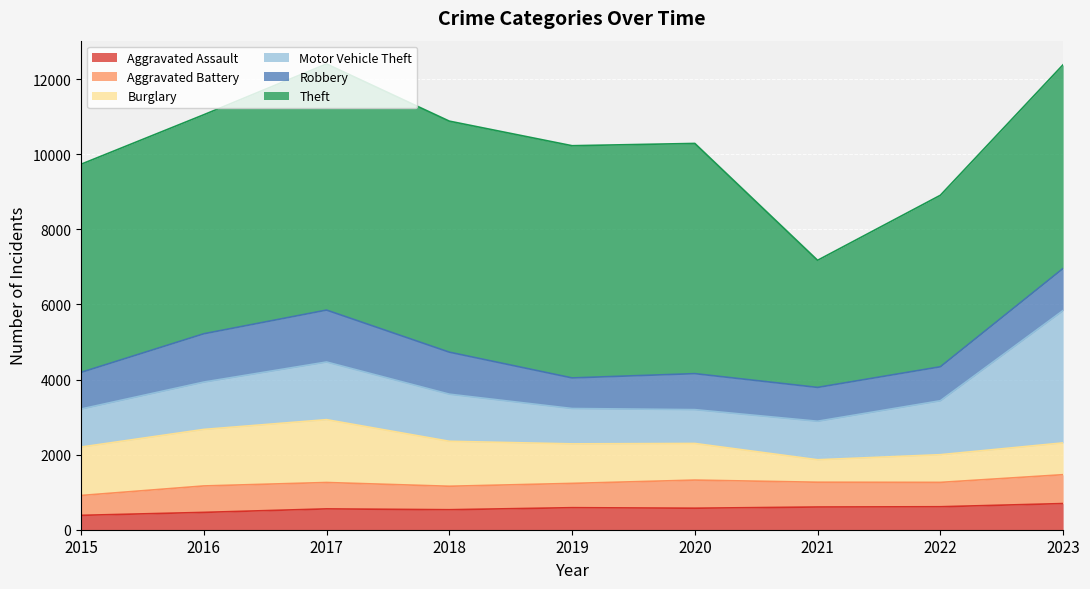

Does the chart display data point markers on the line(s)?

No